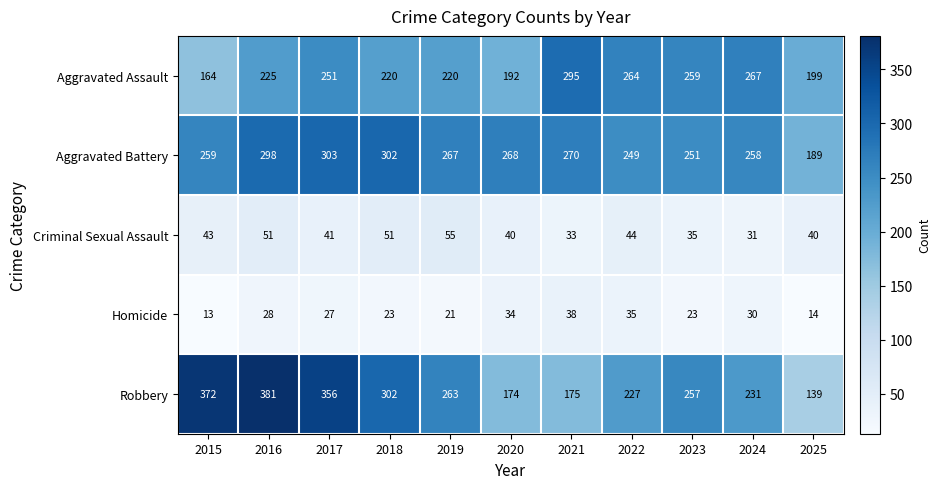

Rank the series by their maximum value, from highest to lowest.

Robbery, Aggravated Battery, Aggravated Assault, Criminal Sexual Assault, Homicide